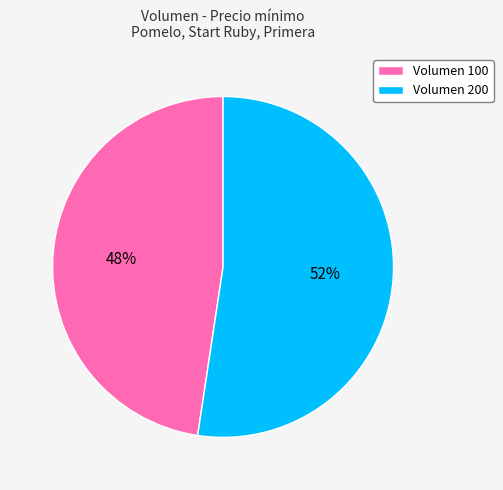

True or false: Volumen 200 accounts for 52% of the total.

True